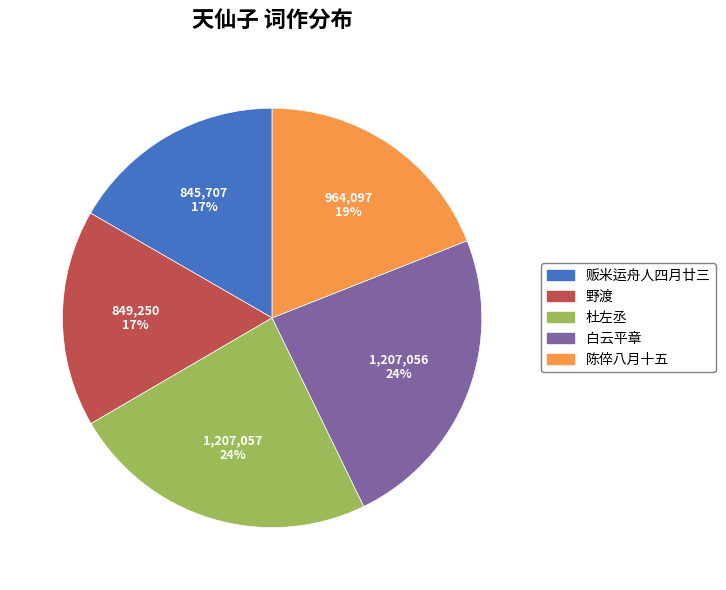

How many segments does this pie chart have?

5